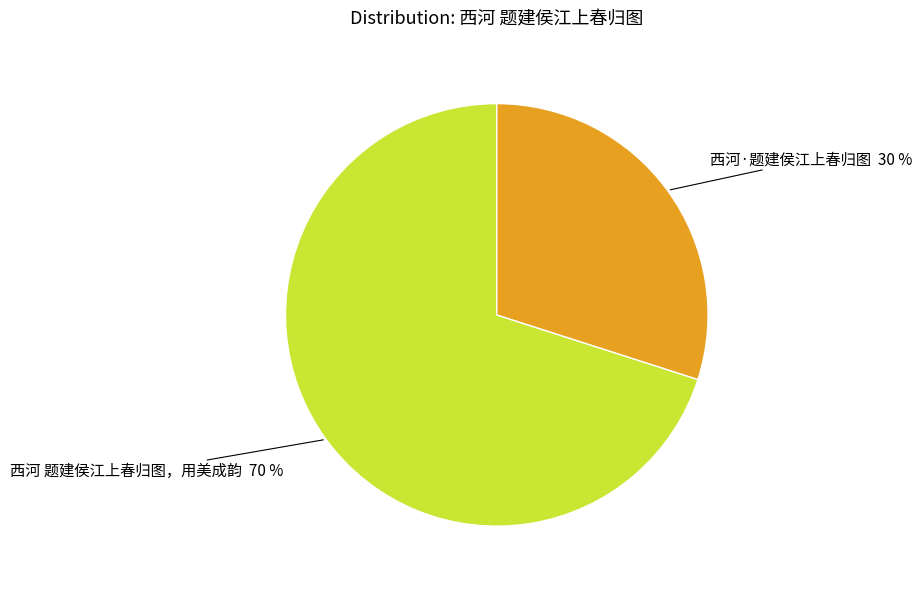

Count the number of slices in the pie.

2